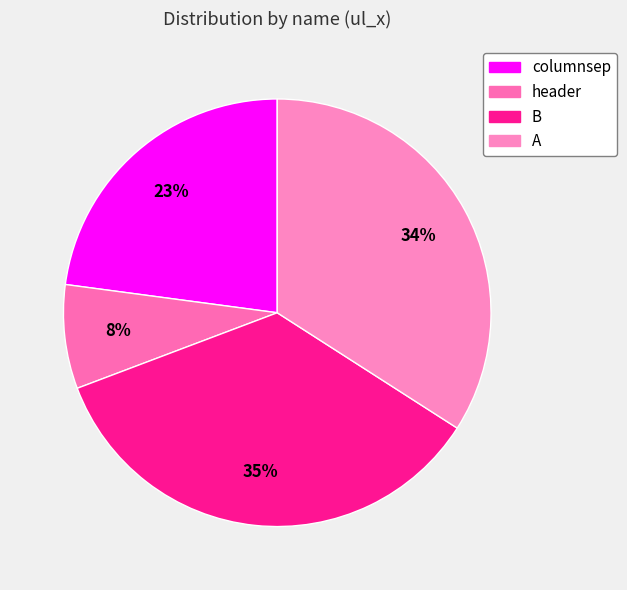

Which slice is the smallest?

header